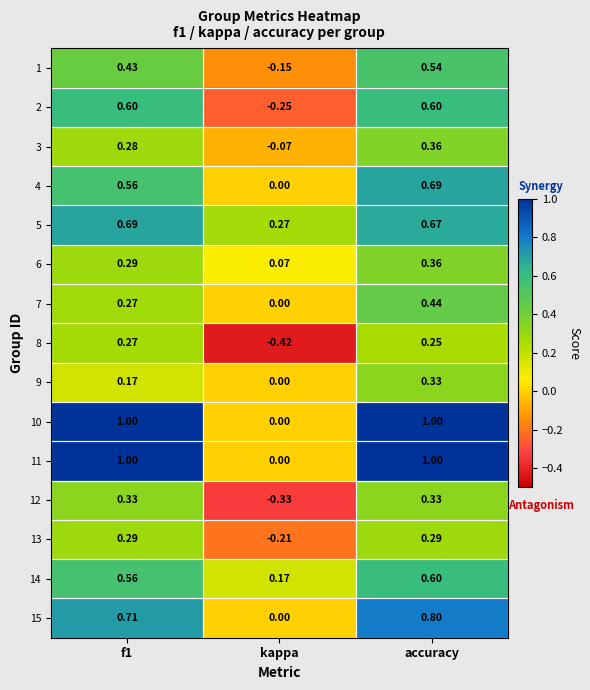

At which label is 8 closest to 0?

accuracy